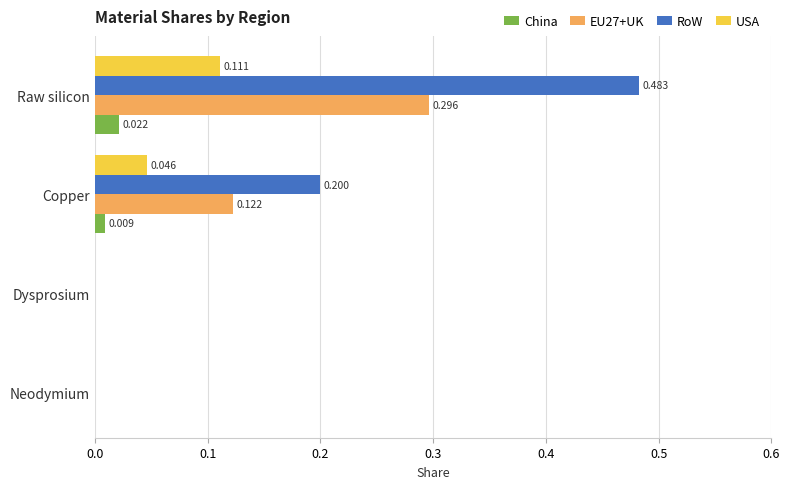

Which label corresponds to the largest value in the chart?

Raw silicon